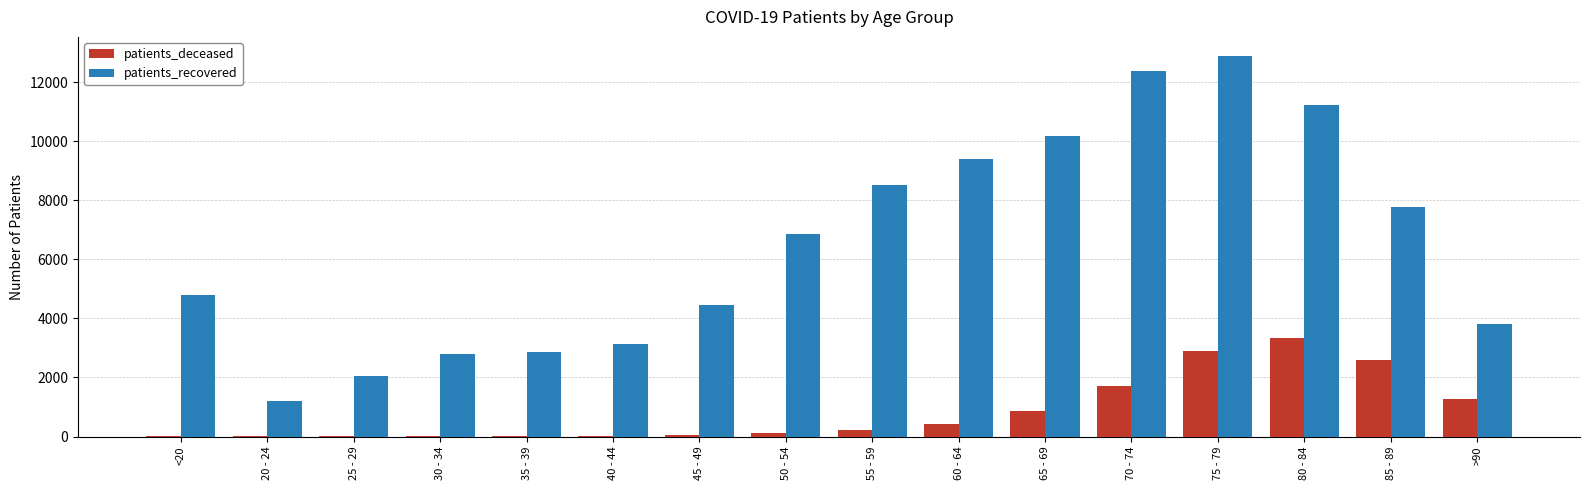

The value of patients_deceased at >90 is 1258. True or false?

True